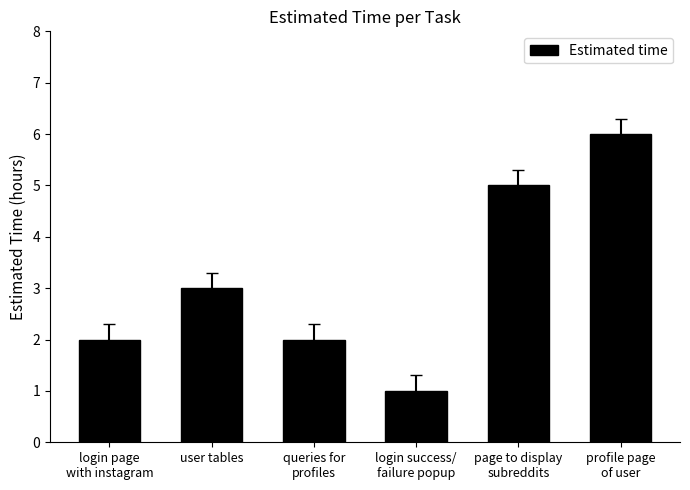

Is it true that the value at user tables is 5?

False